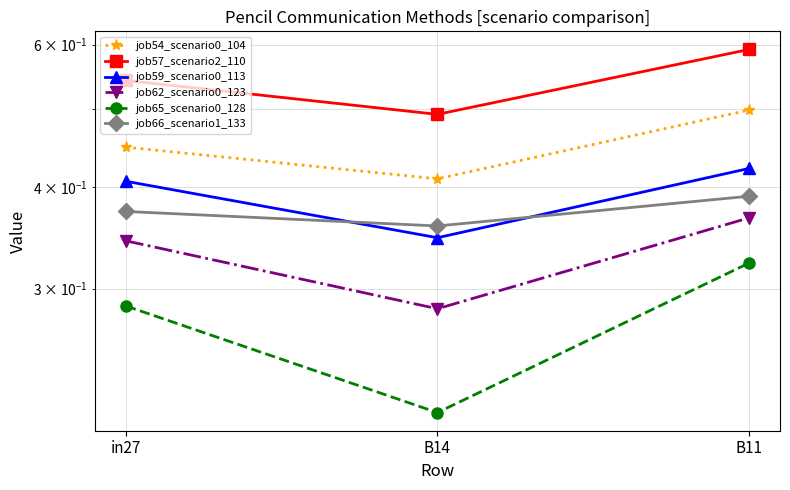

What is the difference between the second highest and minimum values in the job65_scenario0_128 series?

0.1